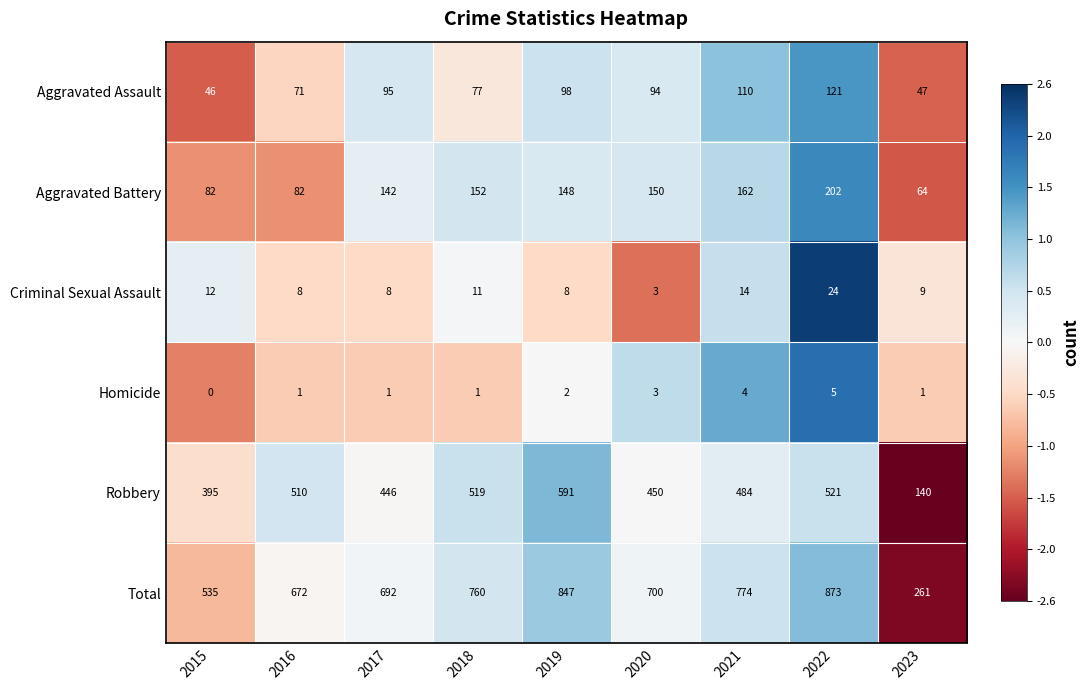

What is the maximum value shown in the chart?

873